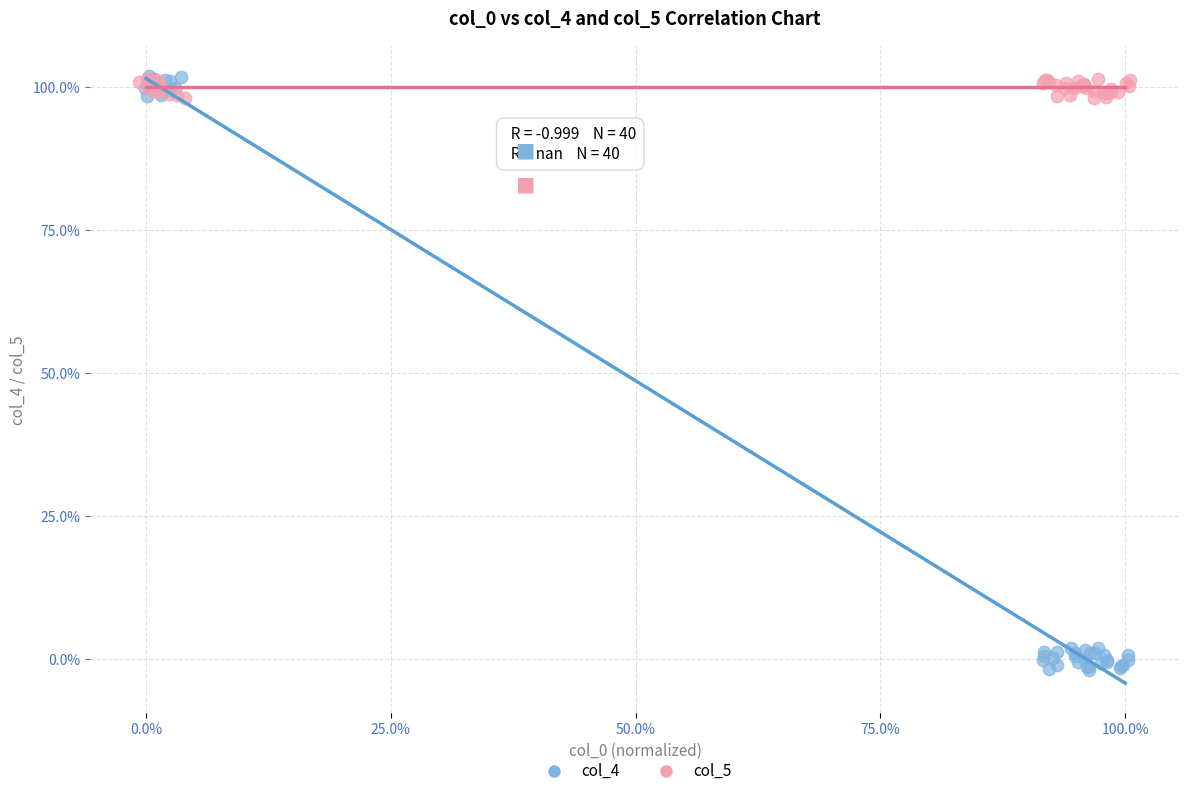

Which series contains the lowest Y value?

col_4